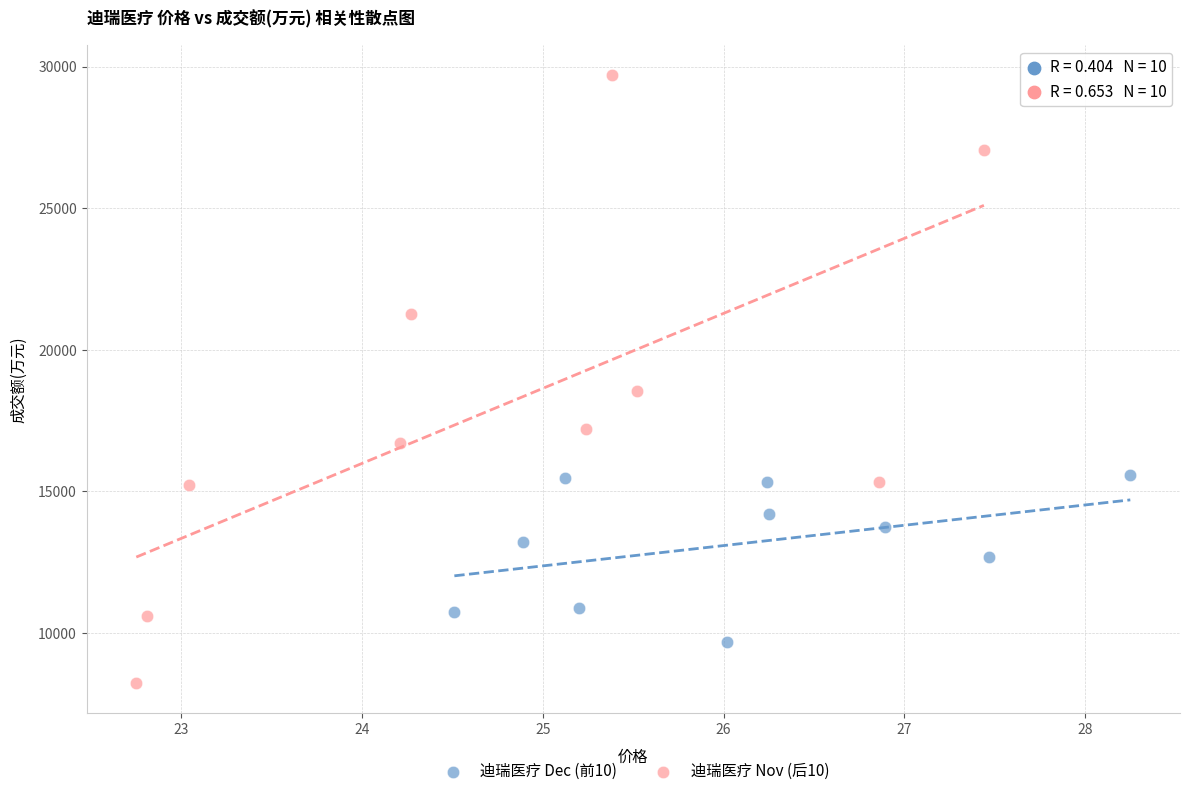

Which series reaches the maximum Y coordinate?

迪瑞医疗 Nov (后10)